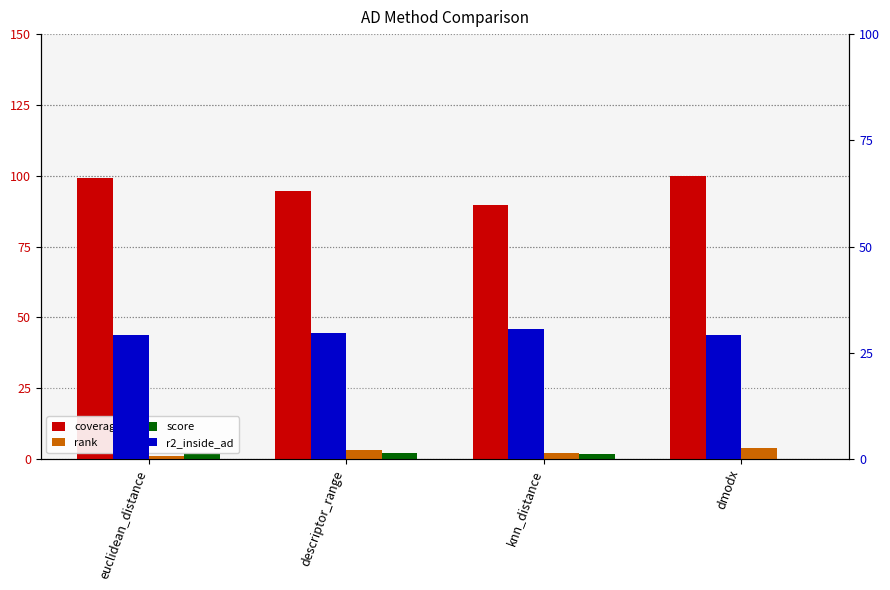

List the labels in order of rank value, smallest first.

euclidean_distance, knn_distance, descriptor_range, dmodx